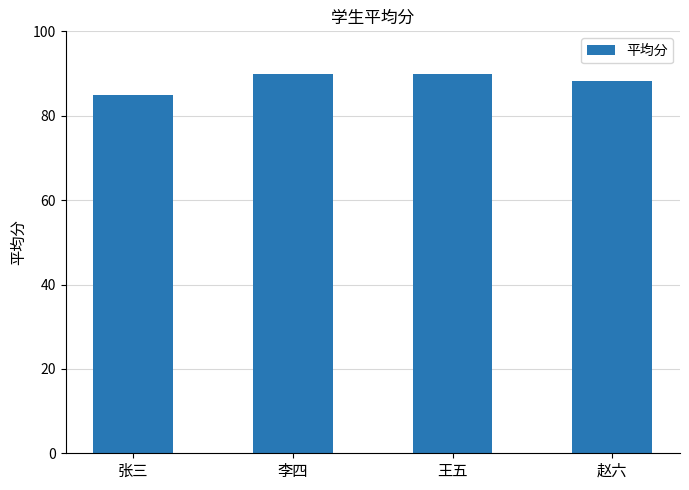

True or false: the data shows 90.0 at 王五.

True